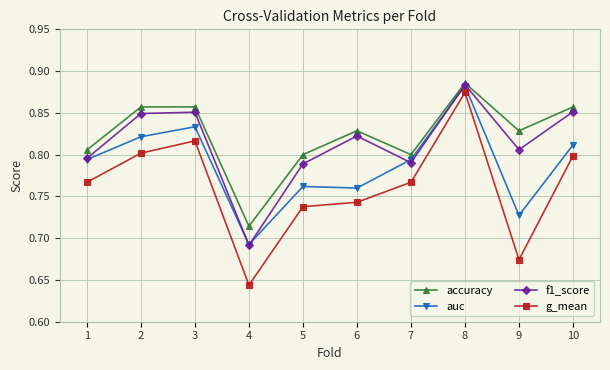

What is the spread (max minus min) of values at 6?

0.1